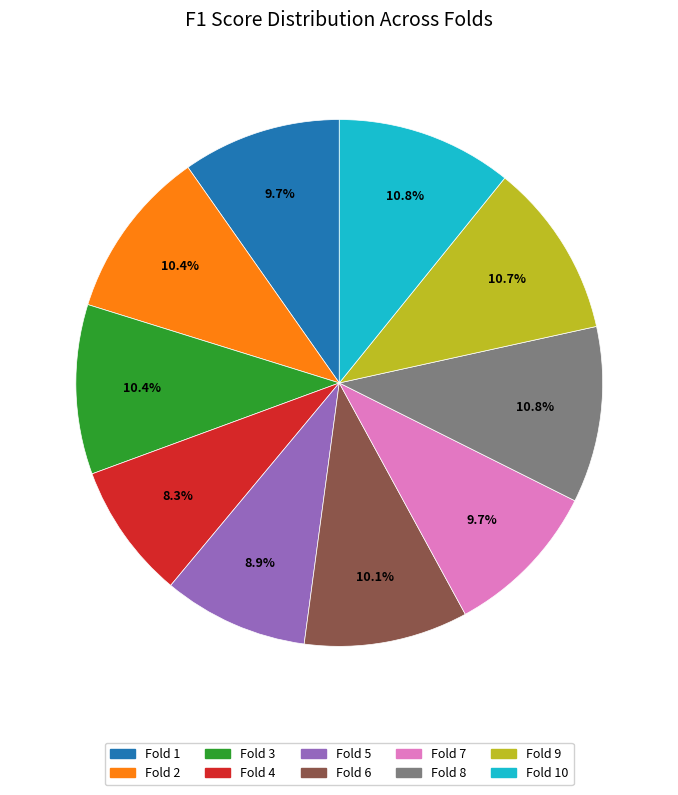

Is there any slice that represents more than half of the pie?

No